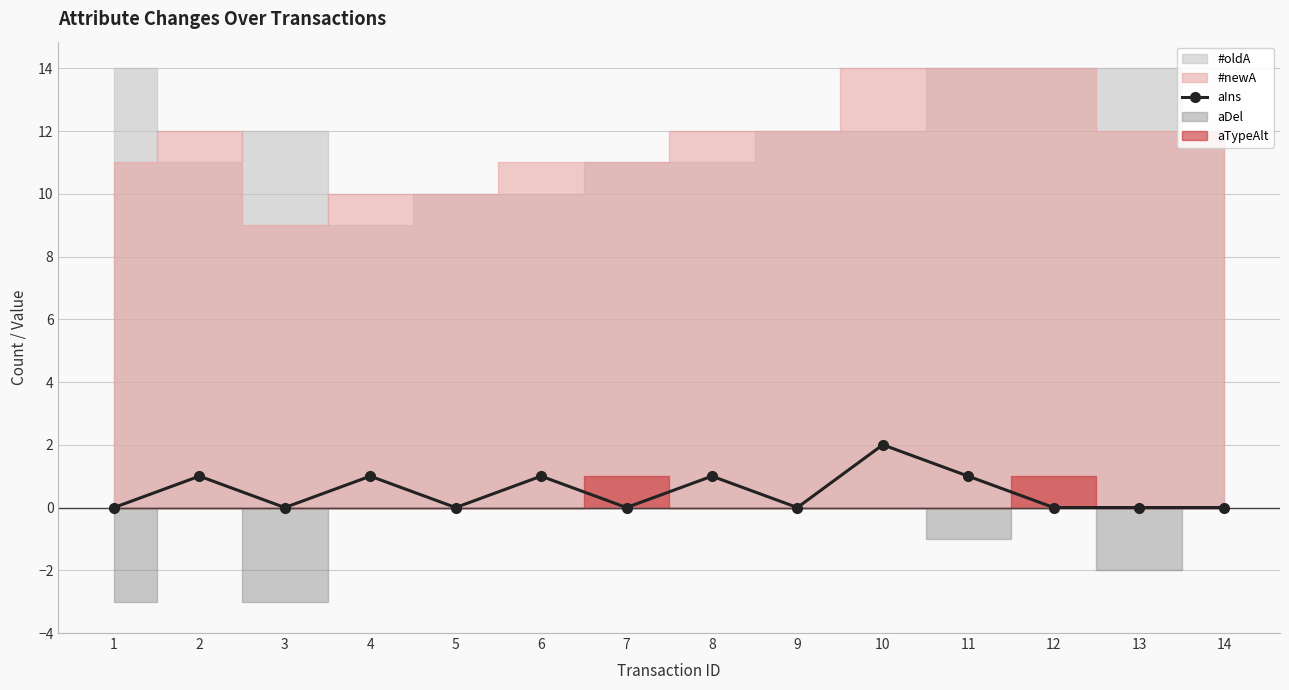

Reading left to right, list all the values displayed in this chart.

0	1	0	1	0	1	0	1	0	2	1	0	0	0